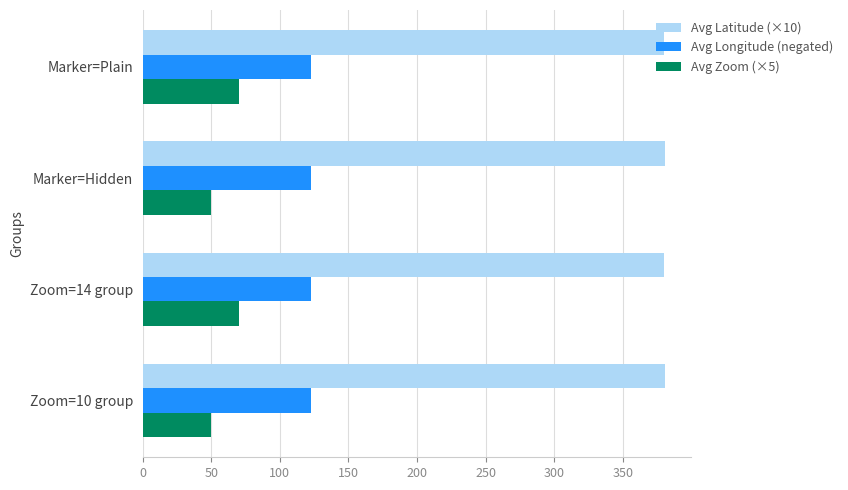

Is the value of Avg Longitude (negated) at Marker=Plain greater than the value of Avg Latitude (×10) at Marker=Hidden?

No